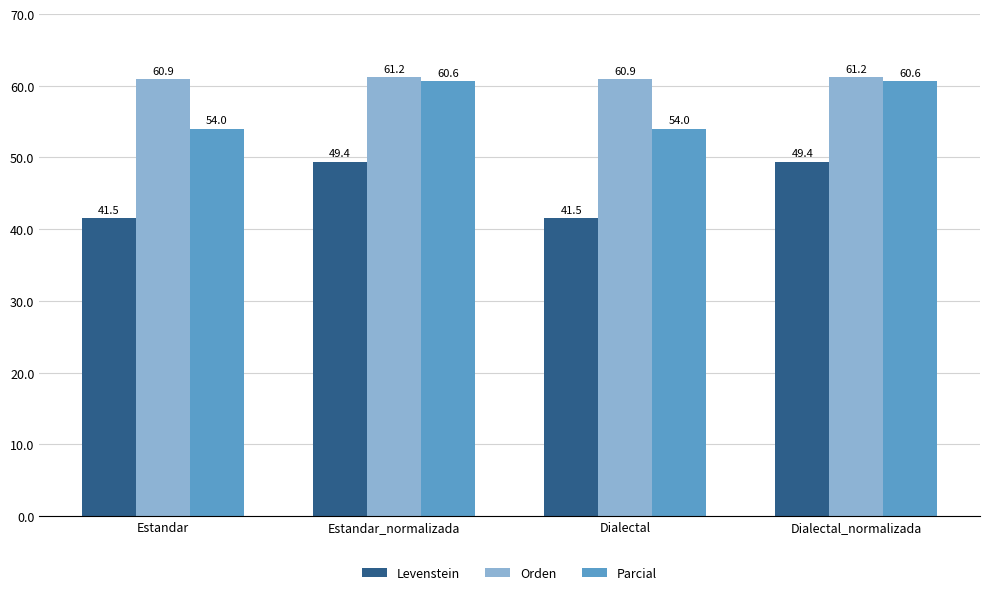

What position from the right is Estandar?

4